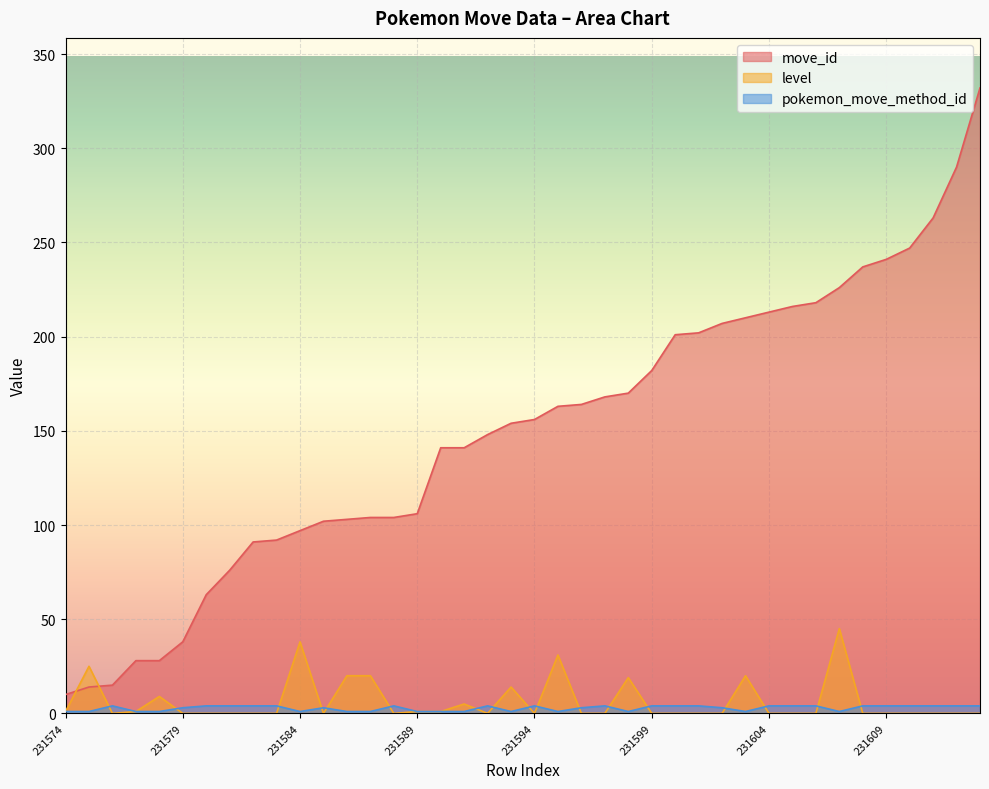

True or false: level and pokemon_move_method_id intersect in this chart.

True